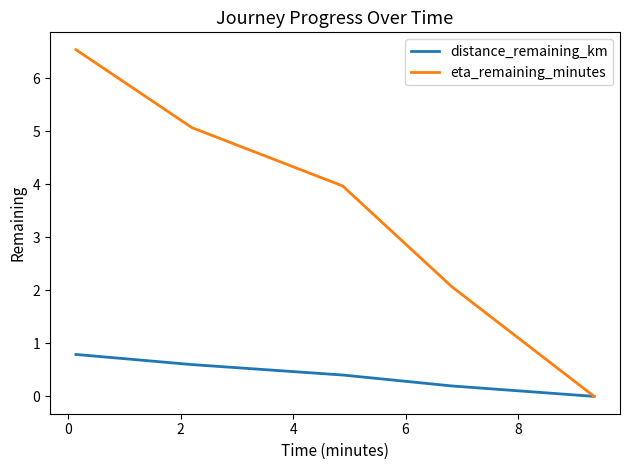

Which series has the widest spread of values?

eta_remaining_minutes